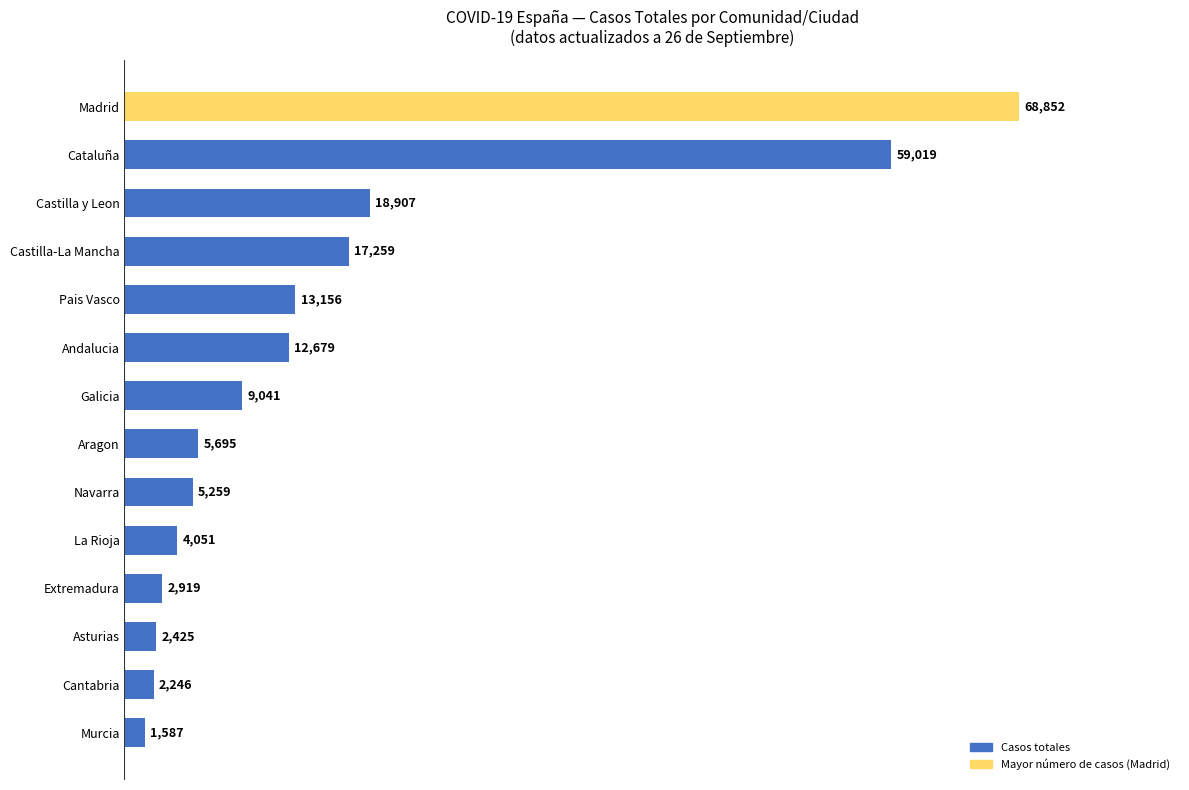

Where is the data nearest to the value 35219?

Castilla y Leon